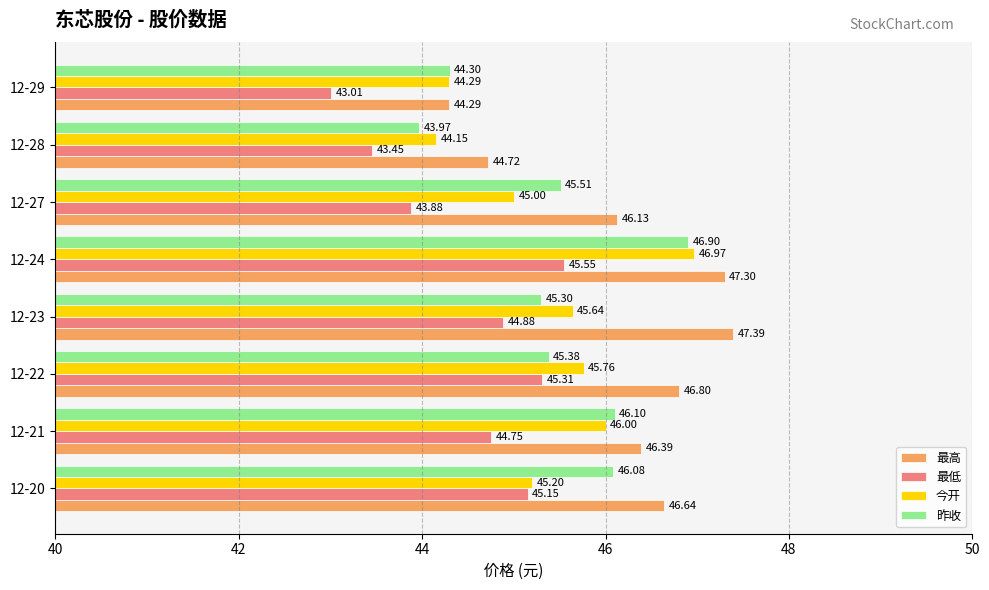

At how many categories does at least one series exceed 46?

6